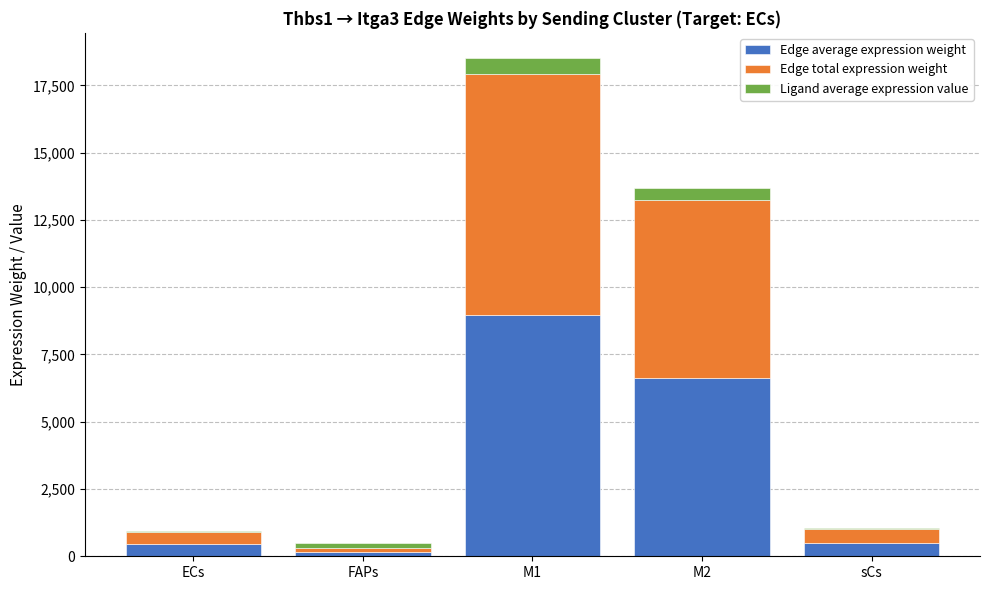

At which category is the sum across all series the highest?

M1